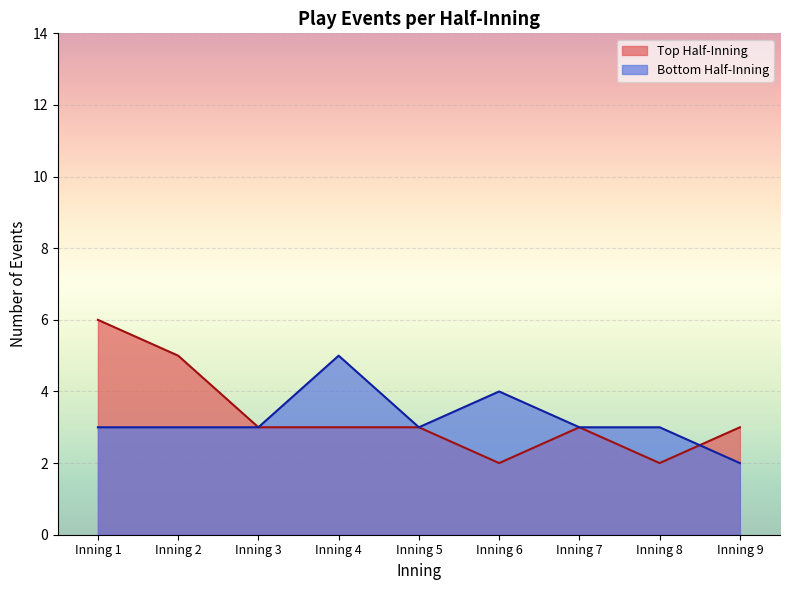

At Inning 4, list the series in order from largest to smallest.

Bottom Half-Inning, Top Half-Inning